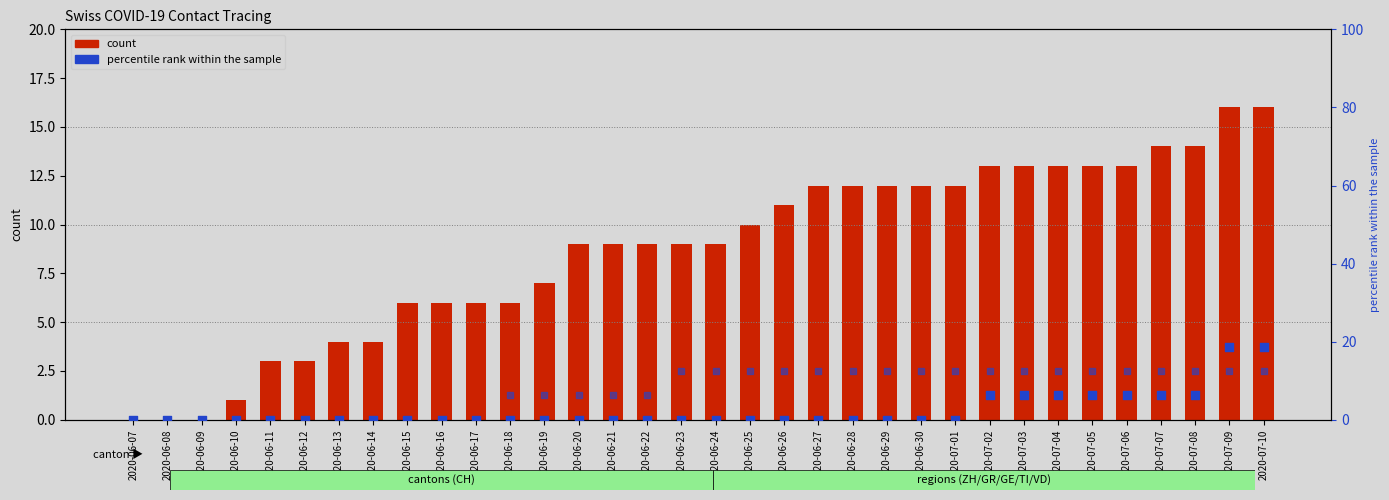

At how many categories does at least one series exceed 13?

4